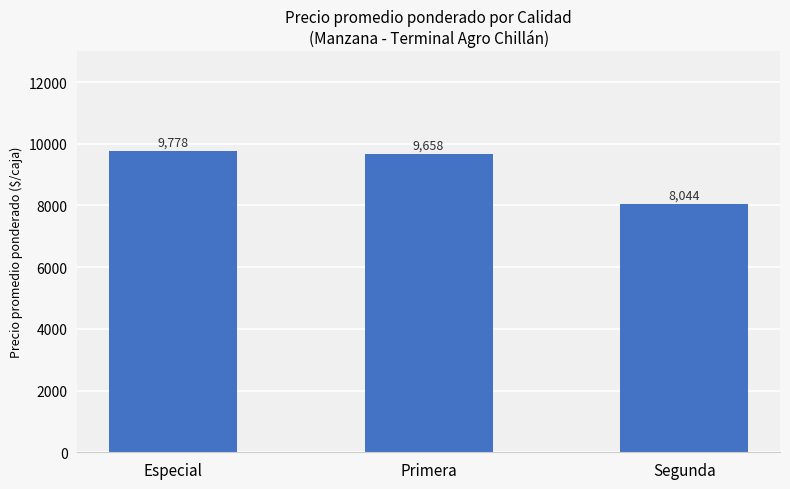

What is the label of the 1st bar from the left?

Especial